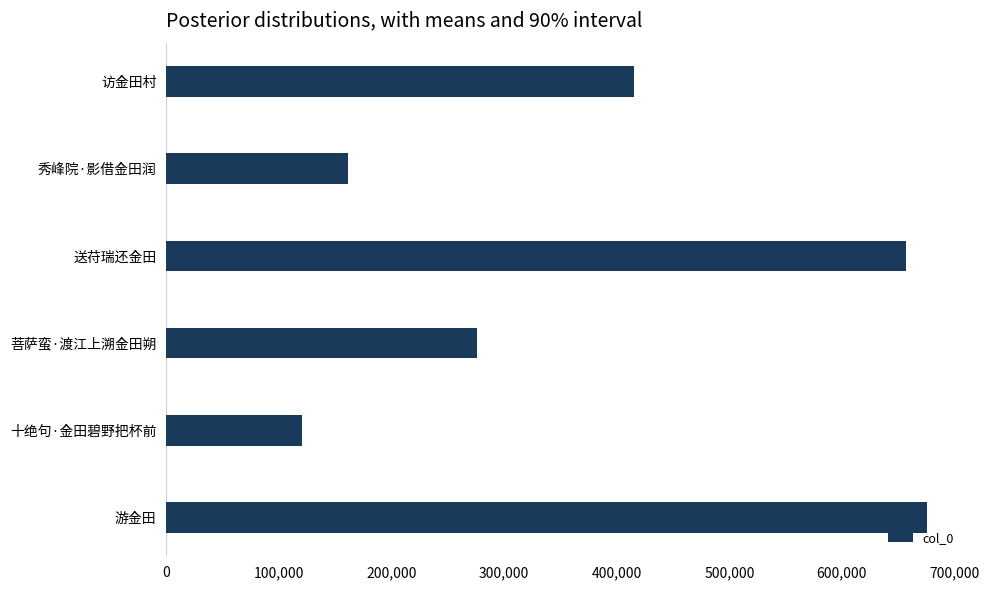

Reading bottom to top, what are all the values shown in this chart?

675706	120560	275528	656990	161341	415600